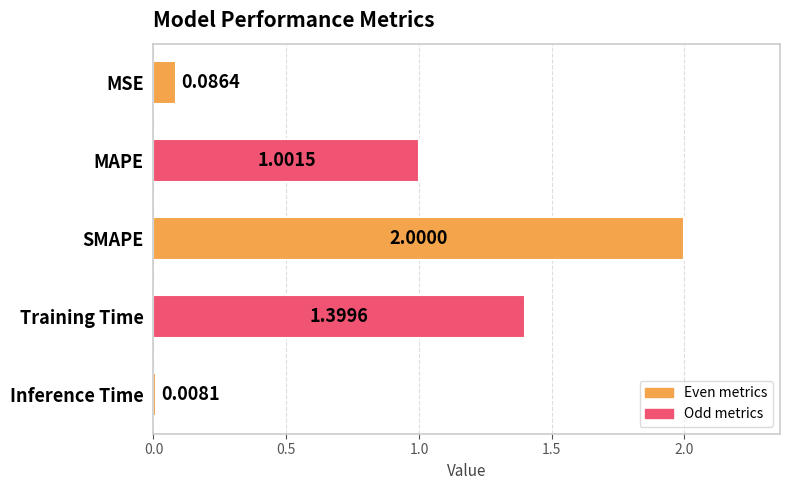

What is the change in value from MAPE to Inference Time?

-1.0